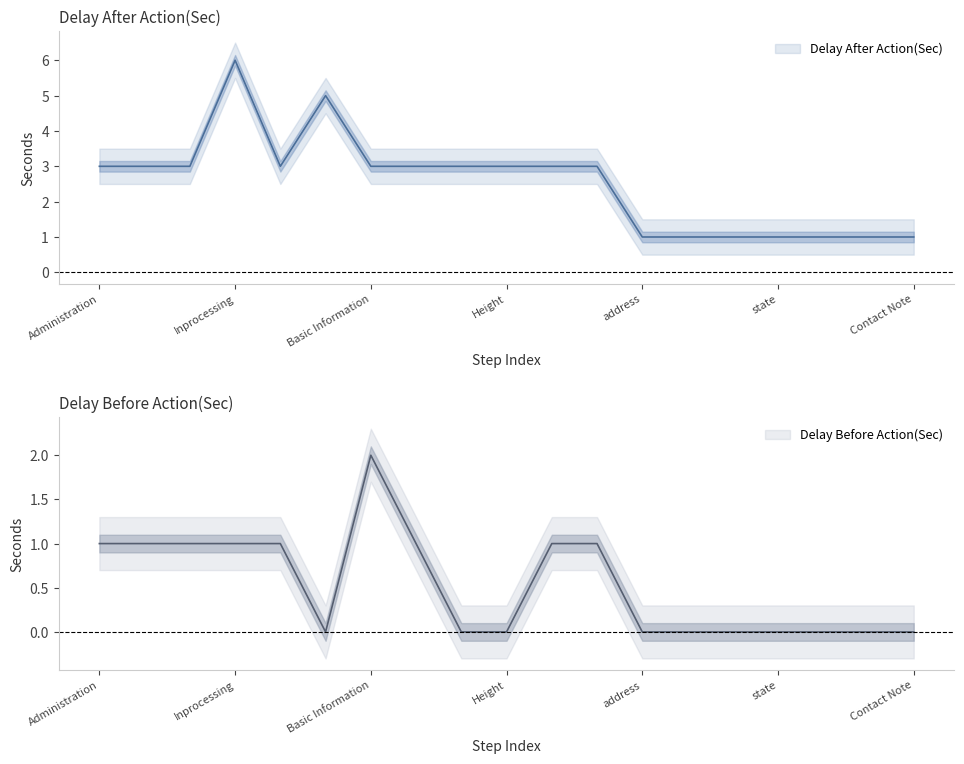

List the labels in order of Delay Before Action(Sec) value, largest first.

Basic Information, Administration, Clinical Support, Admission, Inprocessing, search button, Basic Info*, Update, Contact Info, search bar, Weight, Height, address, city, country, state, zip, Contact Num, Contact Note